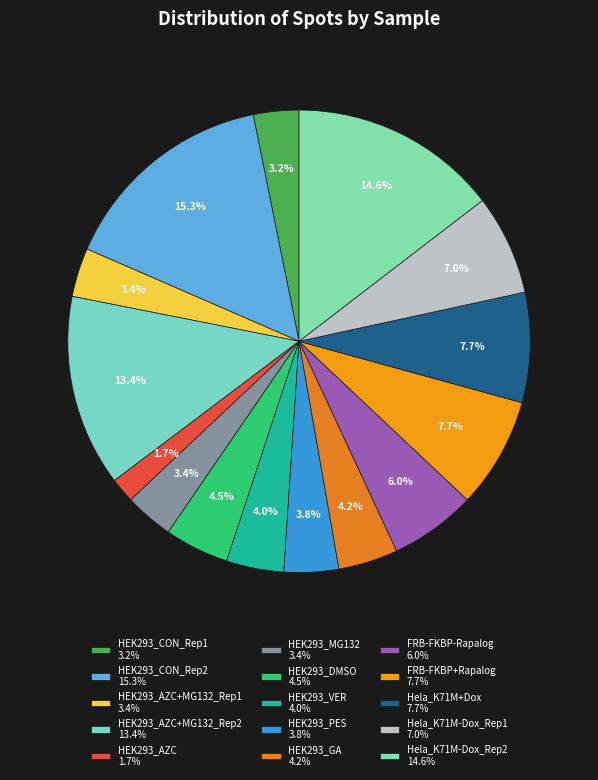

Which category has the smallest portion of the pie?

HEK293_AZC 1.7%